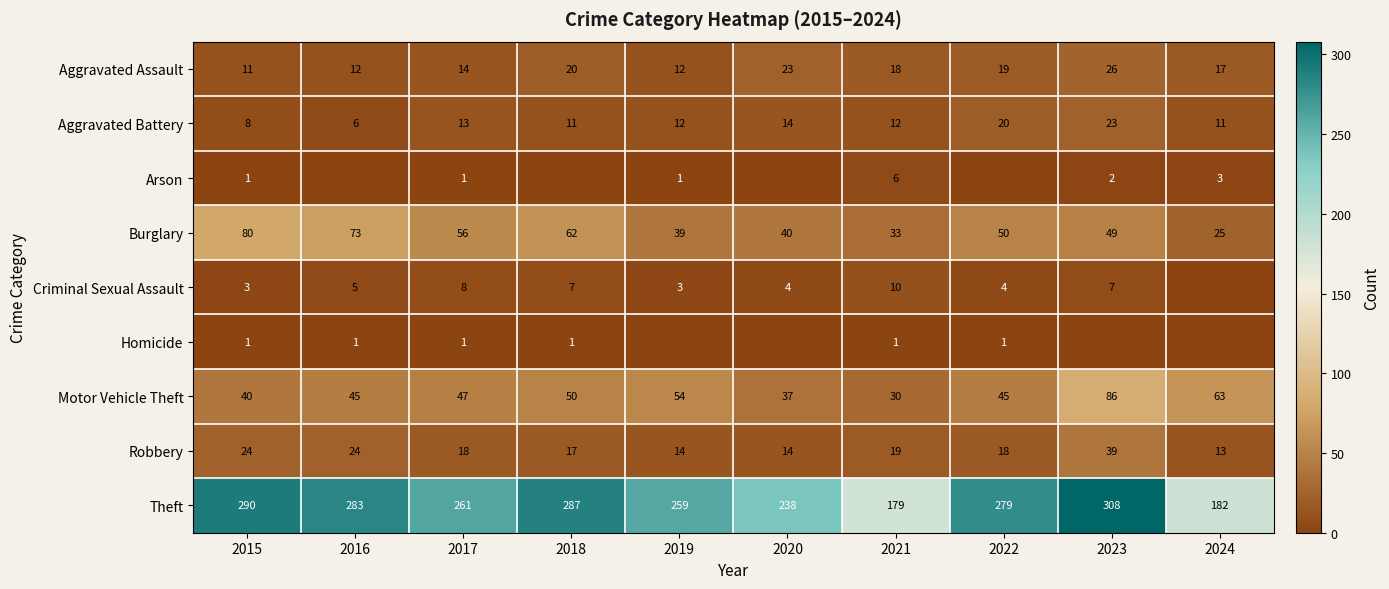

Where does the Aggravated Battery series first go above 12?

2017